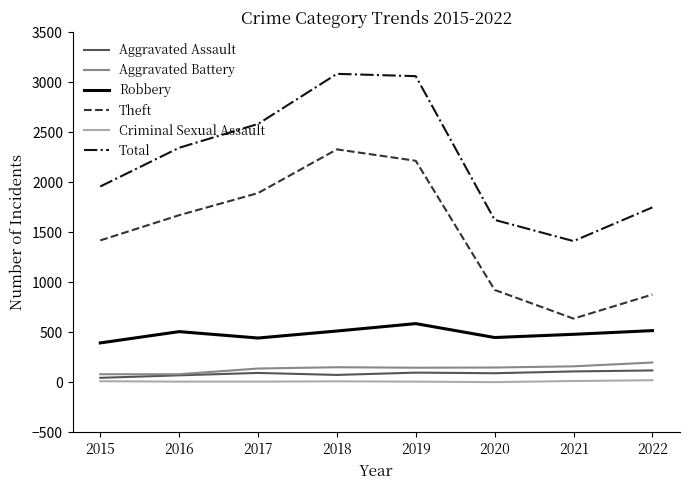

How many lines are shown in the chart?

6